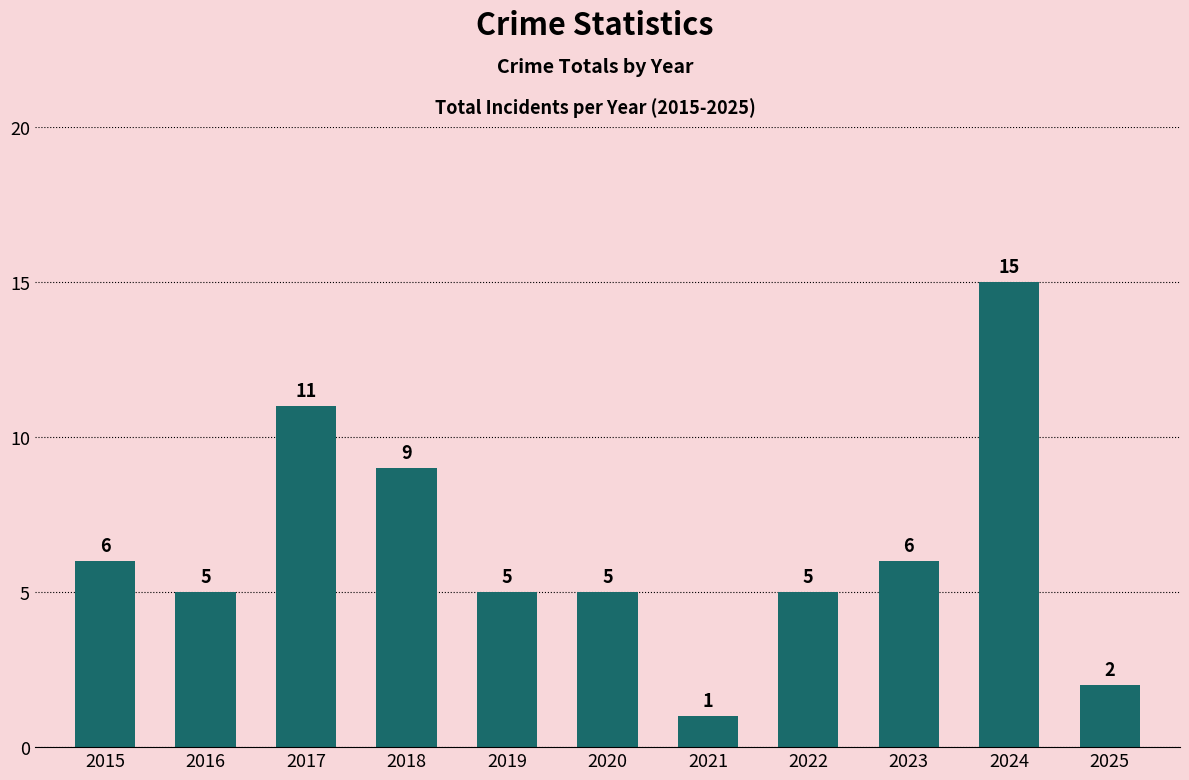

Where is the data nearest to the value 8?

2018